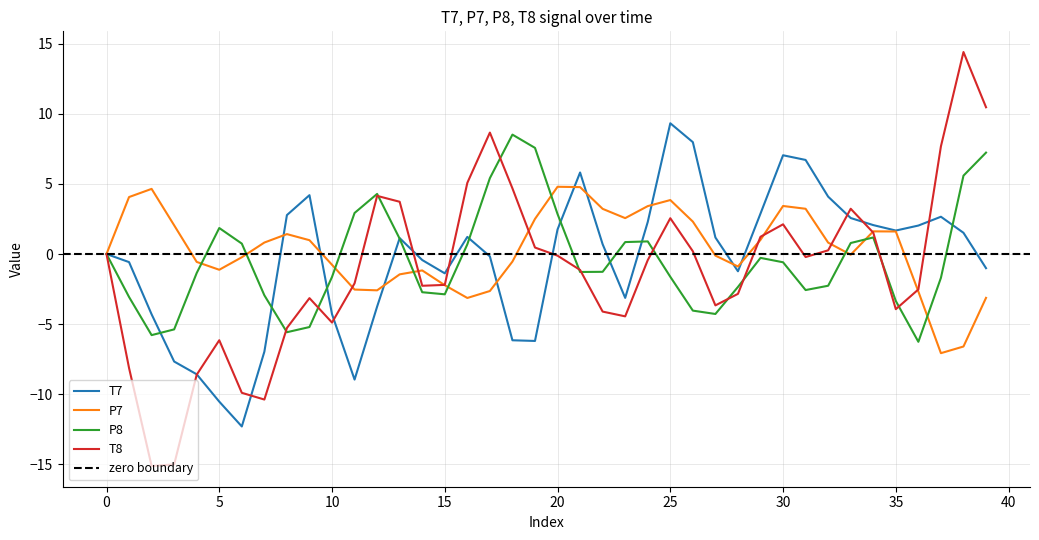

At which label does T7 first exceed 1?

8